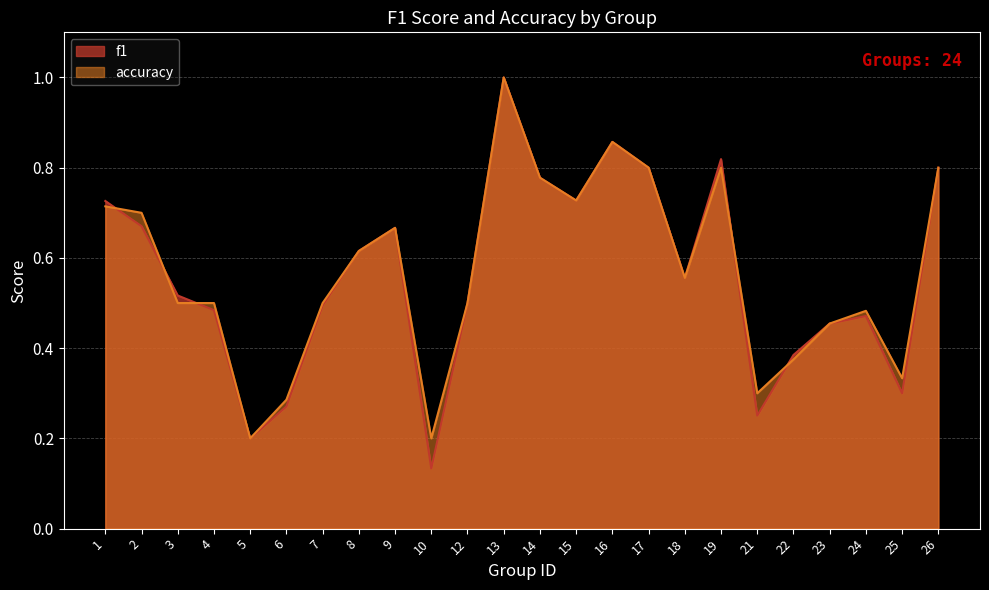

Reading left to right, transcribe all the data shown in this chart.

f1: 1=0.7	2=0.7	3=0.5	4=0.5	5=0.2	6=0.3	7=0.5	8=0.6	9=0.7	10=0.1	12=0.5	13=1.0	14=0.8	15=0.7	16=0.9	17=0.8	18=0.6	19=0.8	21=0.3	22=0.4	23=0.5	24=0.5	25=0.3	26=0.8
accuracy: 1=0.7	2=0.7	3=0.5	4=0.5	5=0.2	6=0.3	7=0.5	8=0.6	9=0.7	10=0.2	12=0.5	13=1.0	14=0.8	15=0.7	16=0.9	17=0.8	18=0.6	19=0.8	21=0.3	22=0.4	23=0.5	24=0.5	25=0.3	26=0.8